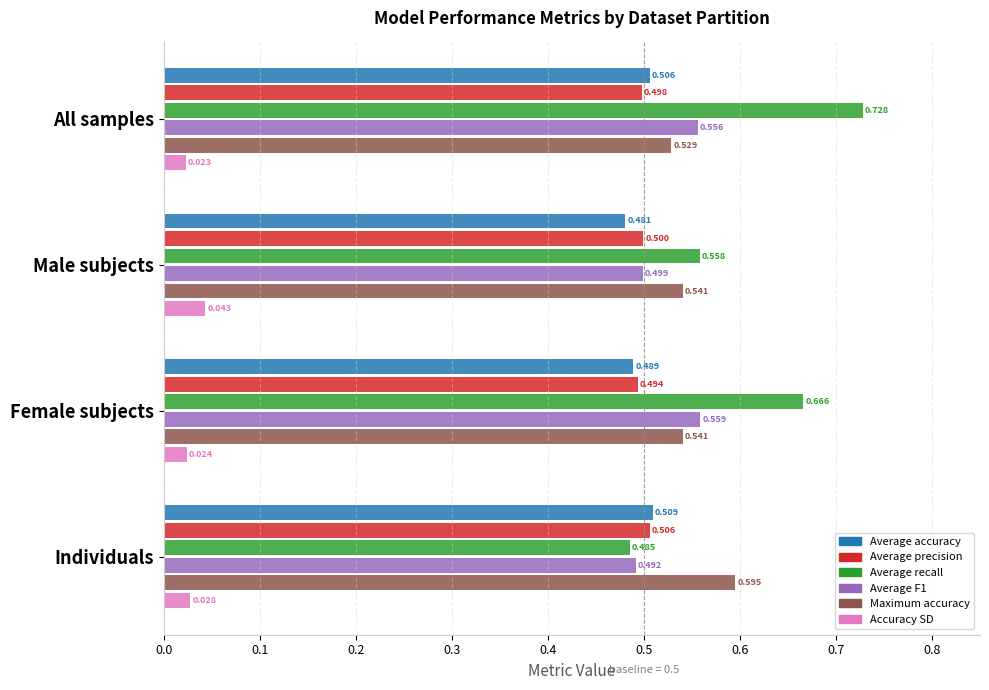

What is the label of the 2nd bar from the right?

Female subjects